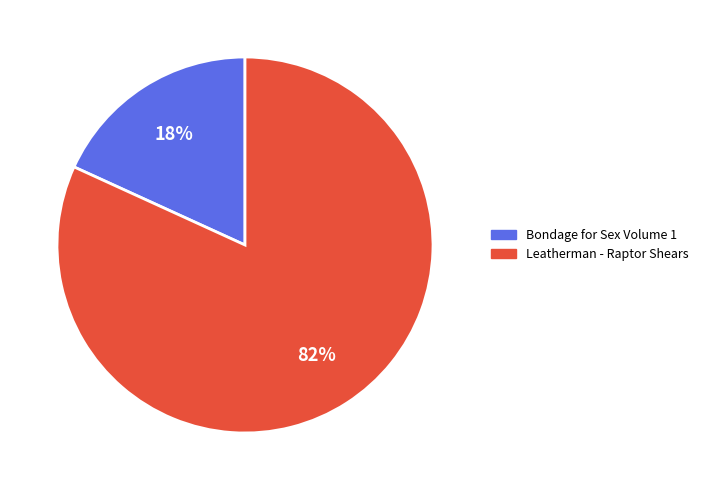

Between Bondage for Sex Volume 1 and Leatherman - Raptor Shears, which is larger?

Leatherman - Raptor Shears